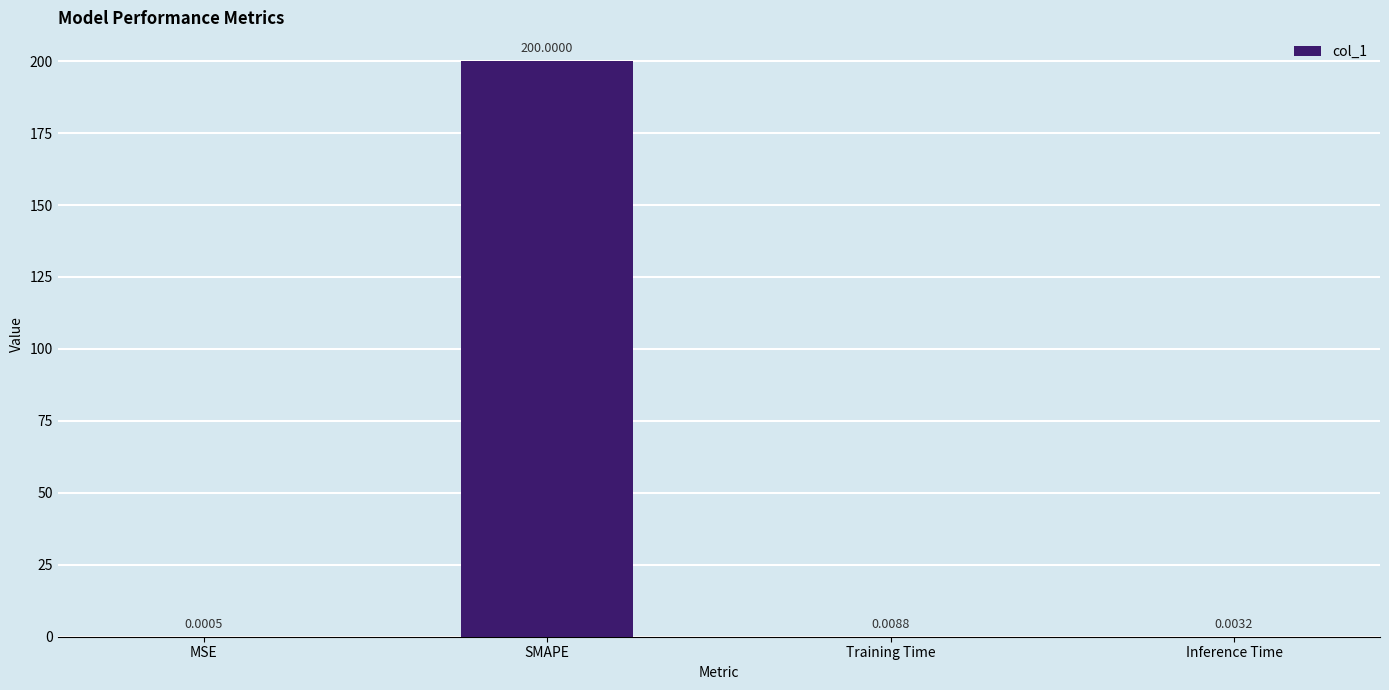

Which has a higher value, MSE or SMAPE?

SMAPE